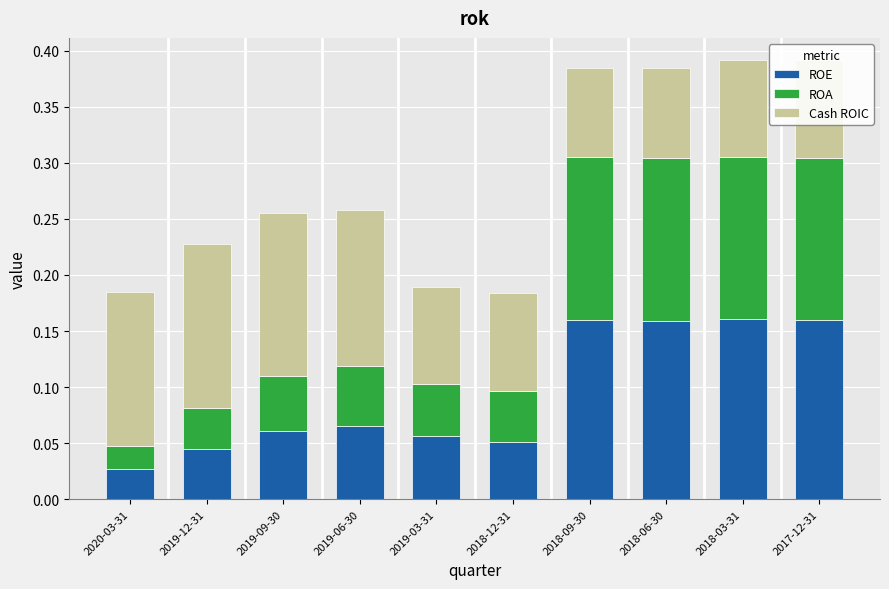

Count the ROE values in the range 0 to 1.

10